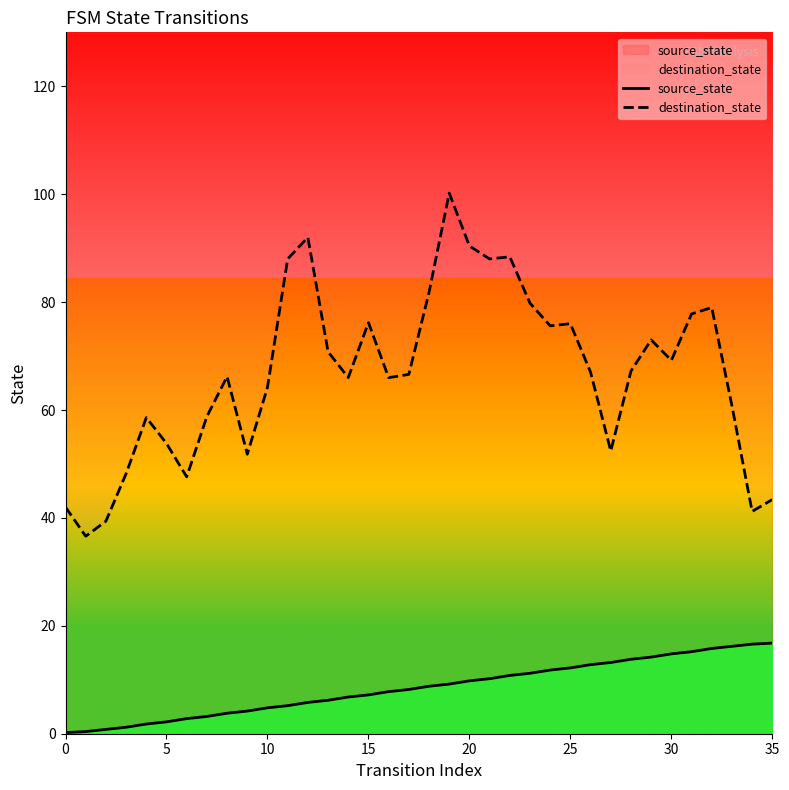

How many lines are shown in the chart?

2